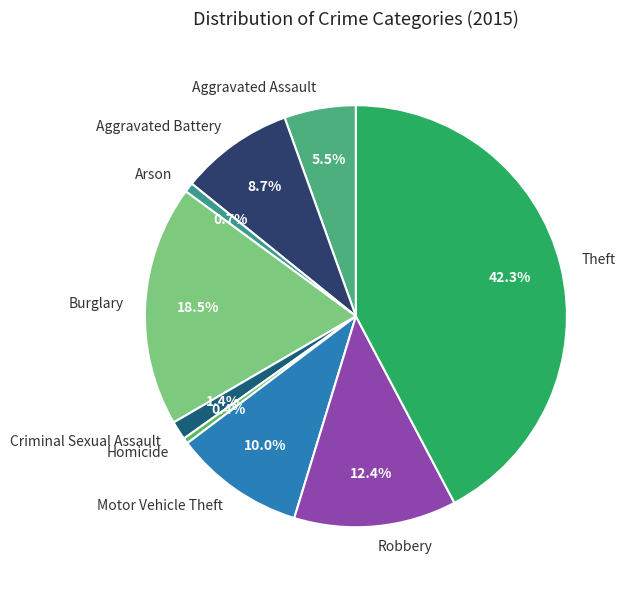

To the nearest percent, what is the average slice percentage?

11%